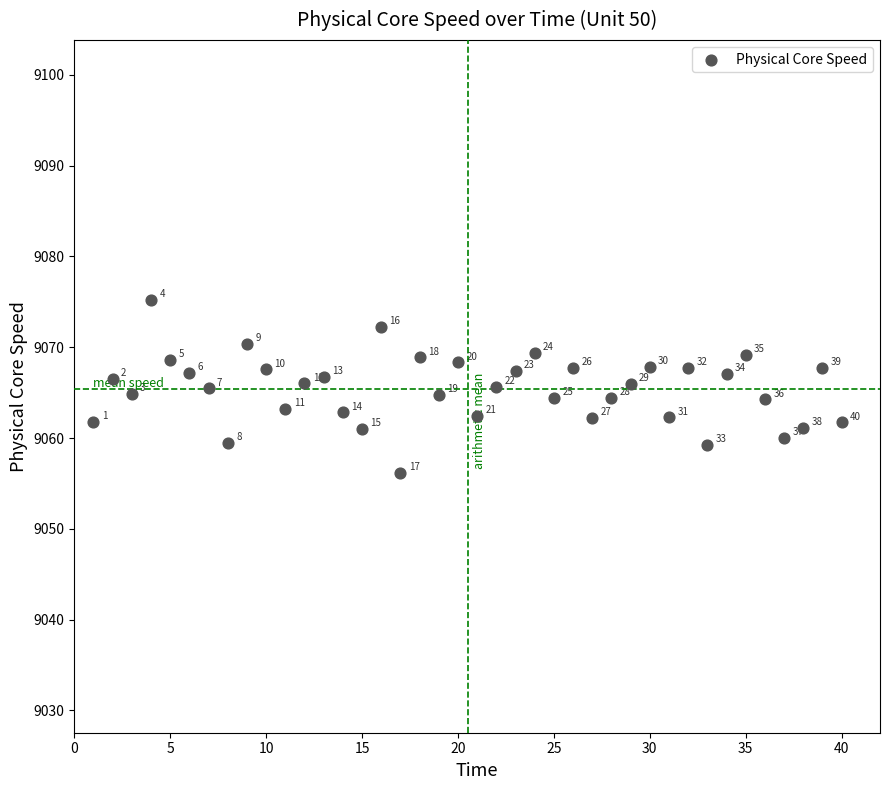

What is the range of Y values (max minus min)?

19.1